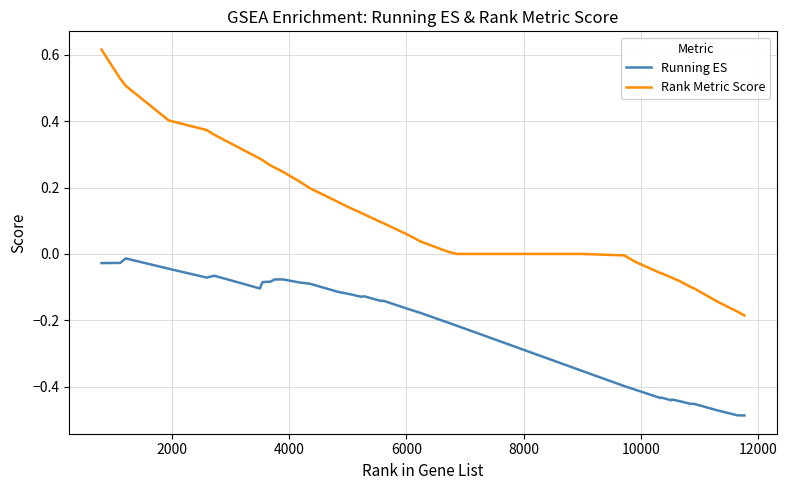

List the series in order of their peak value, lowest first.

Running ES, Rank Metric Score